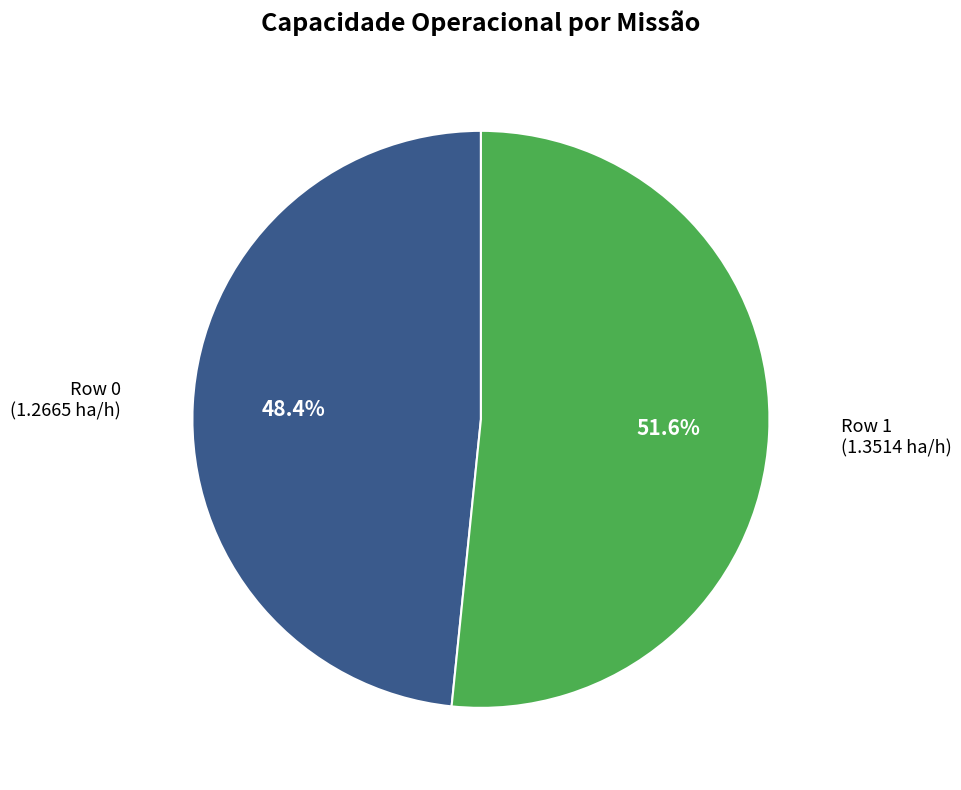

How many segments does this pie chart have?

2